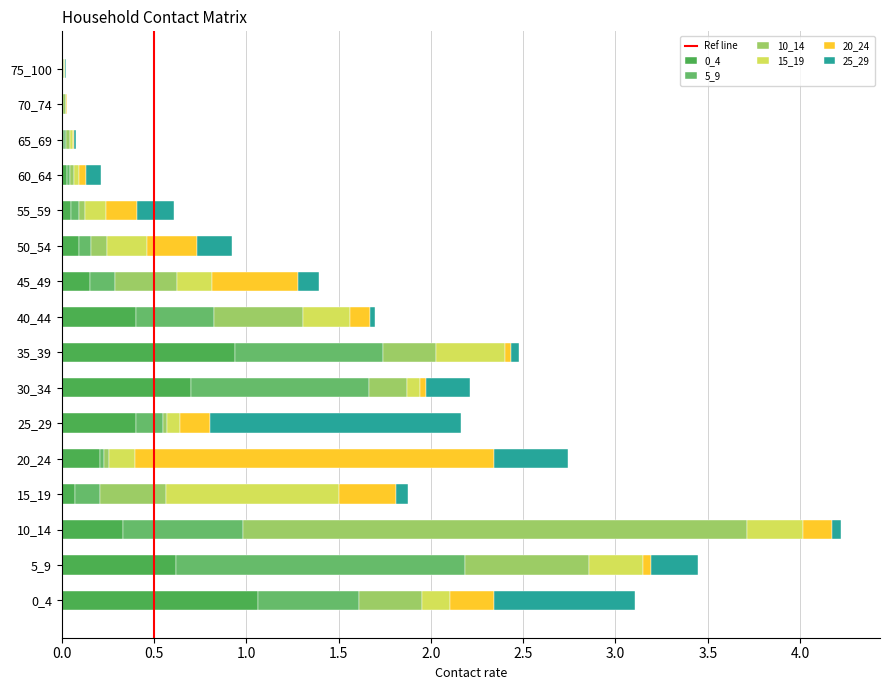

Reading left to right, list all the values displayed in this chart.

0_4: 1.1	0.6	0.3	0.1	0.2	0.4	0.7	0.9	0.4	0.2	0.1	0.1	0.0	0.0	0.0	0.0
5_9: 0.5	1.6	0.6	0.1	0.0	0.1	1.0	0.8	0.4	0.1	0.1	0.0	0.0	0.0	0.0	0.0
10_14: 0.3	0.7	2.7	0.4	0.0	0.0	0.2	0.3	0.5	0.3	0.1	0.0	0.0	0.0	0.0	0.0
15_19: 0.2	0.3	0.3	0.9	0.1	0.1	0.1	0.4	0.3	0.2	0.2	0.1	0.0	0.0	0.0	0.0
20_24: 0.2	0.0	0.2	0.3	1.9	0.2	0.0	0.0	0.1	0.5	0.3	0.2	0.0	0.0	0.0	0.0
25_29: 0.8	0.3	0.0	0.1	0.4	1.4	0.2	0.0	0.0	0.1	0.2	0.2	0.1	0.0	0.0	0.0